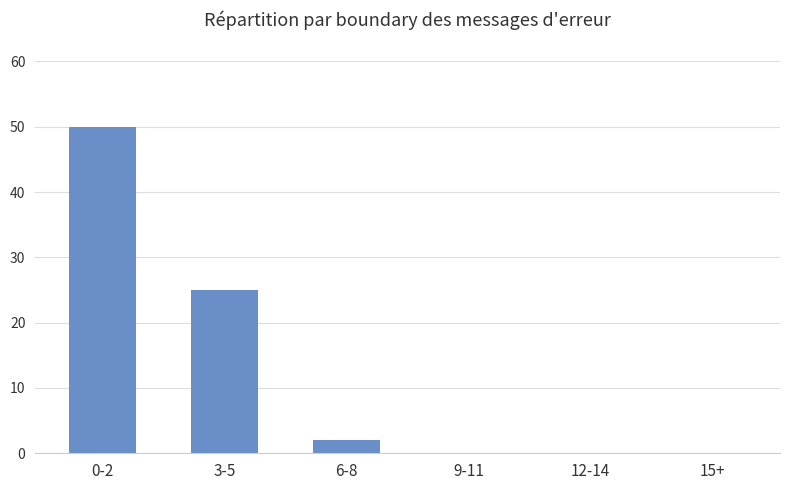

Reading left to right, transcribe all the data shown in this chart.

50	25	2	0	0	0